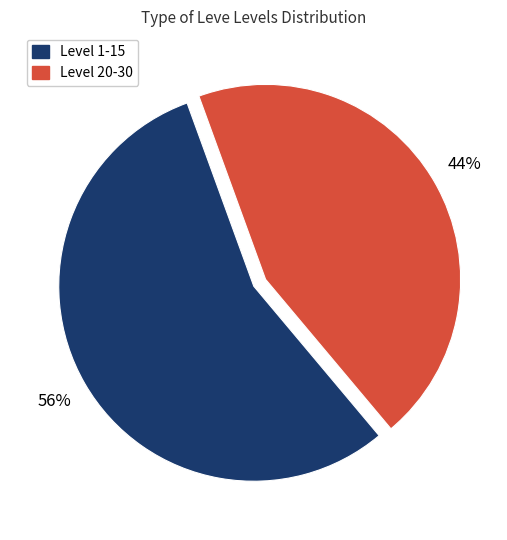

How many slices are in this pie chart?

2